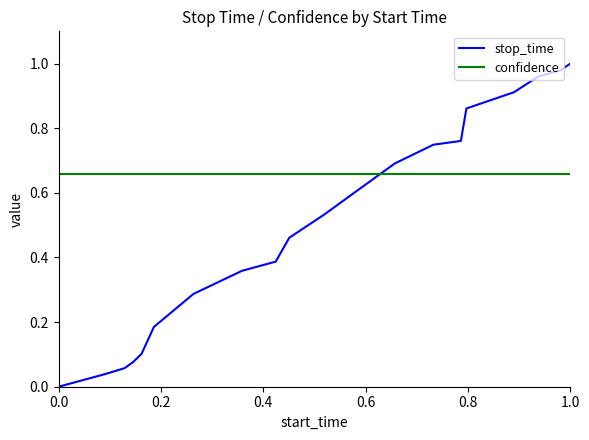

Which series ends up on top after the final intersection of confidence and stop_time?

stop_time